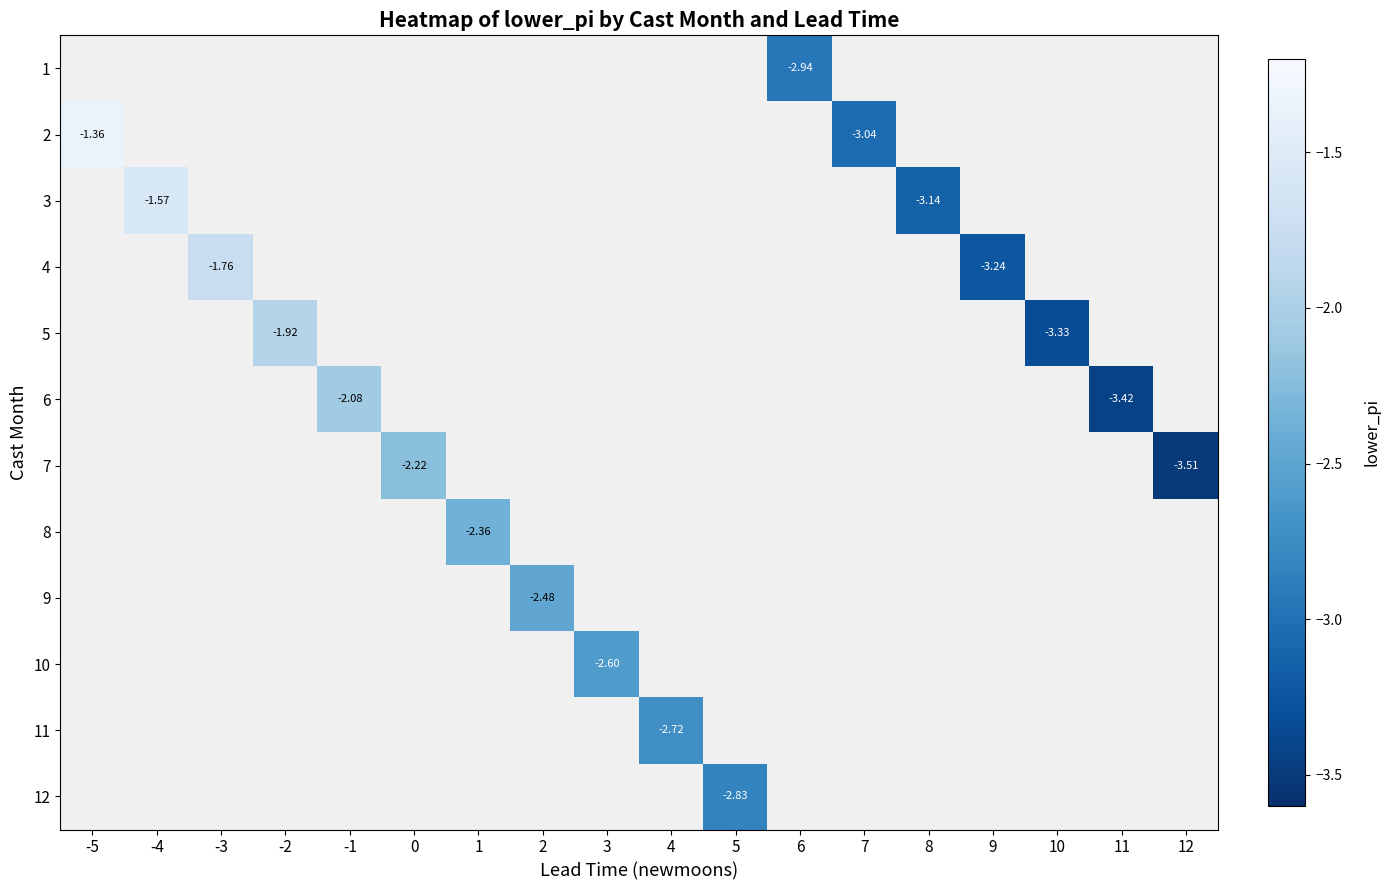

How many negative values does the 9 series have?

1